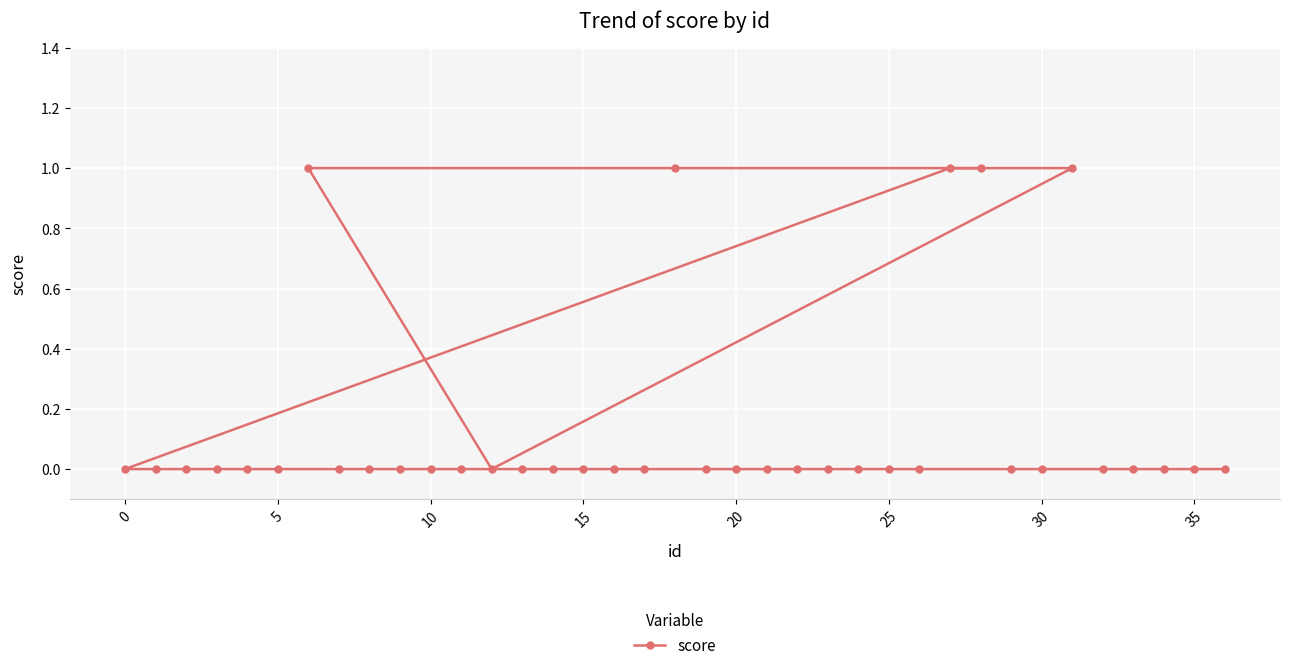

What is the difference between the second highest and minimum values?

1